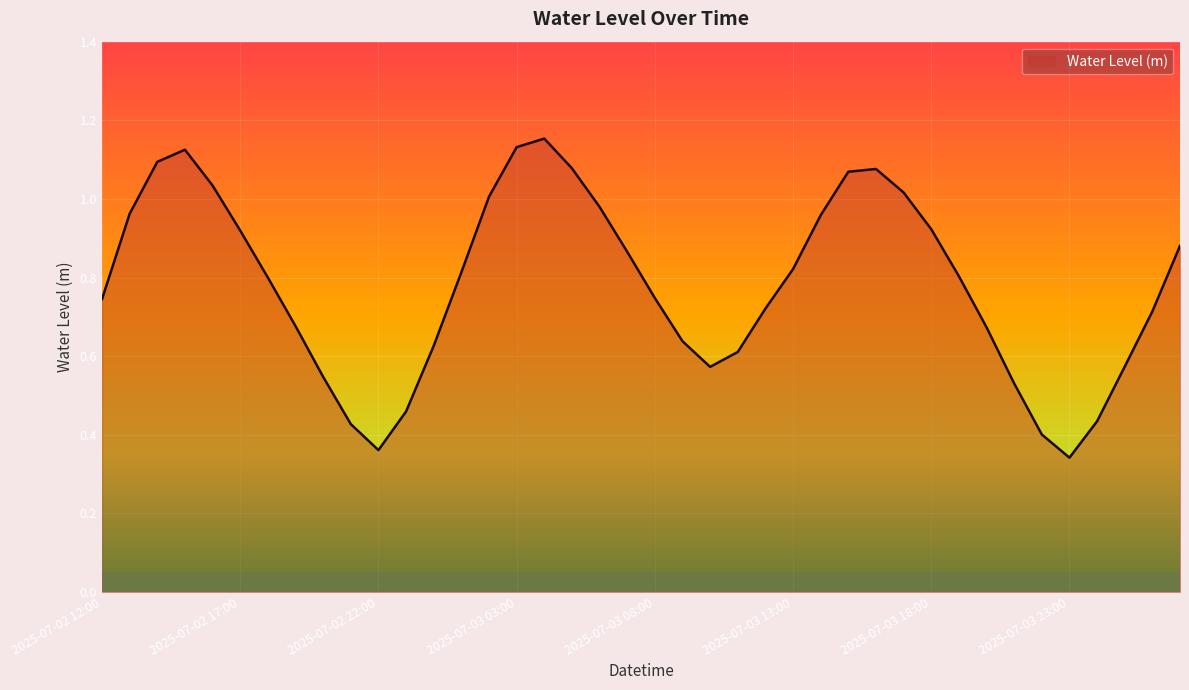

Where is the first local minimum?

2025-07-02 22:00